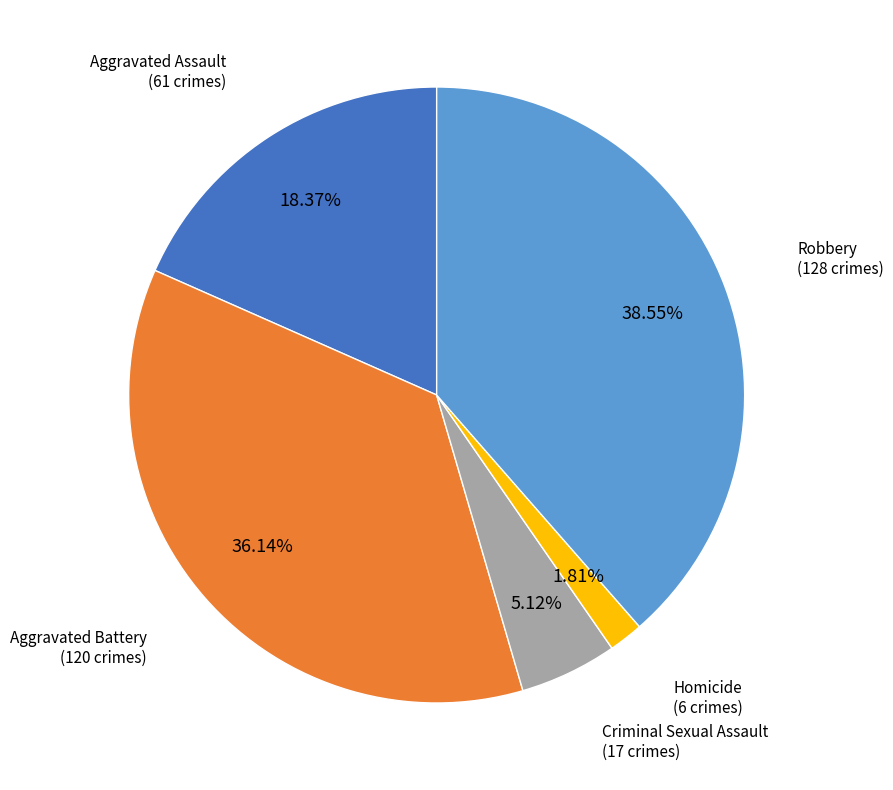

Is there any slice that represents more than half of the pie?

No